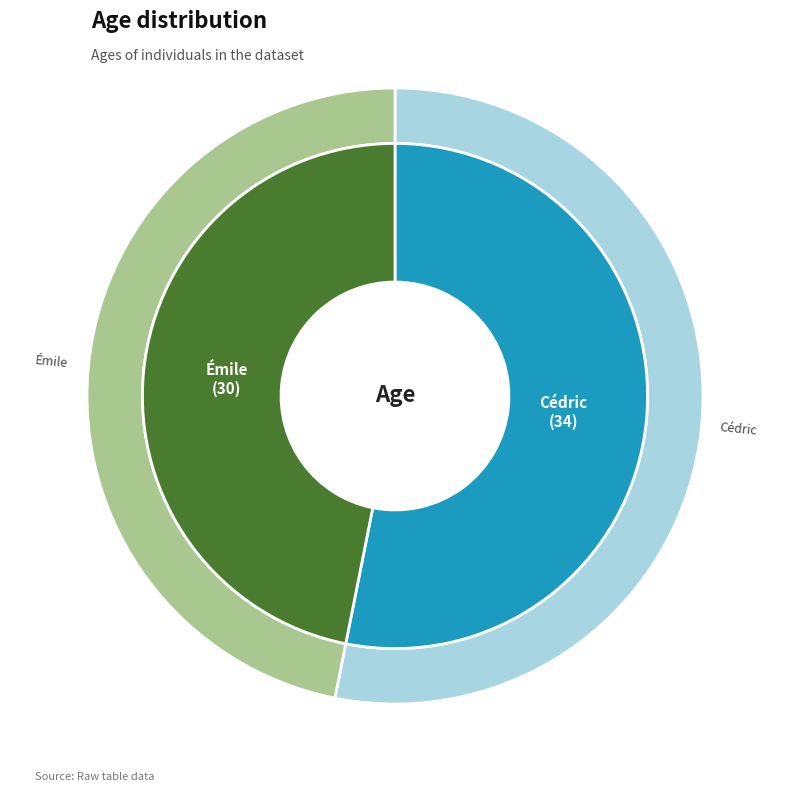

To the nearest percent, what percentage of the pie is Émile?

47%